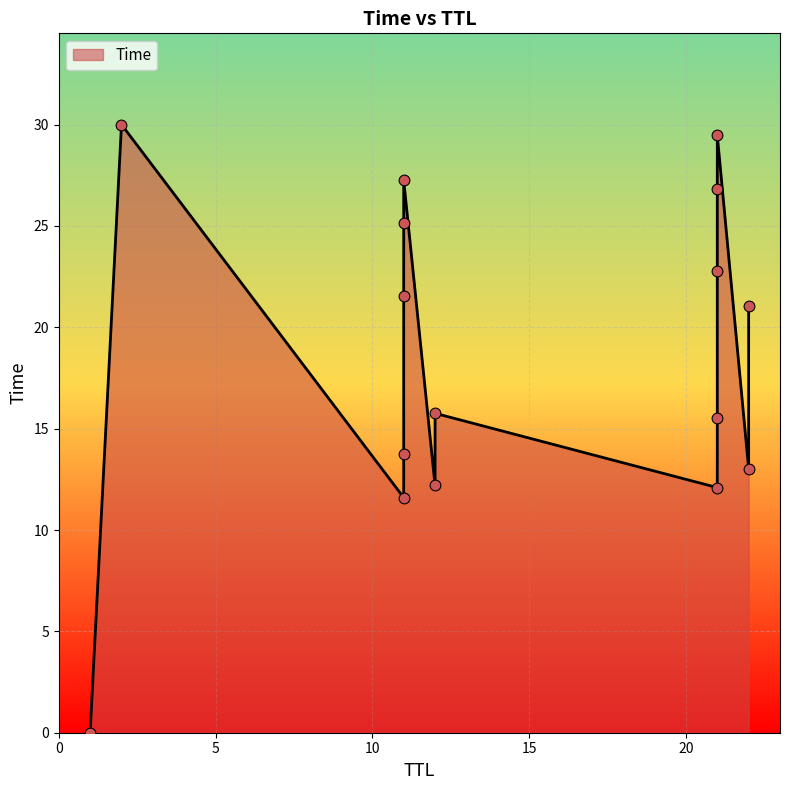

What is the ratio of the value at 22 to the value at 21?

0.7